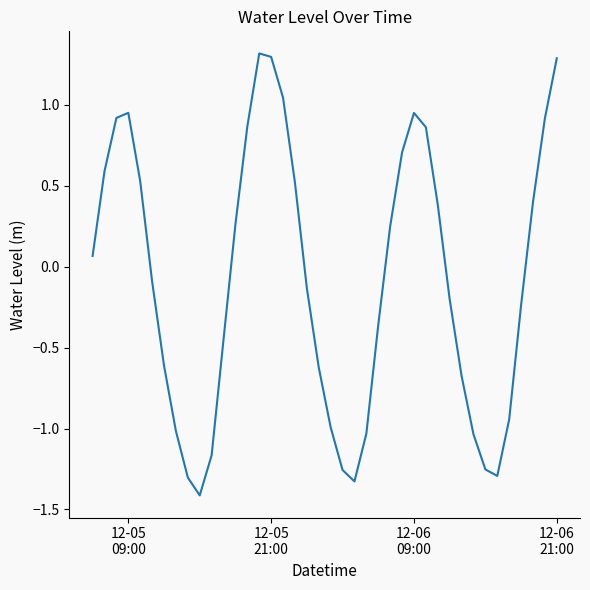

What is the greatest value displayed?

1.3